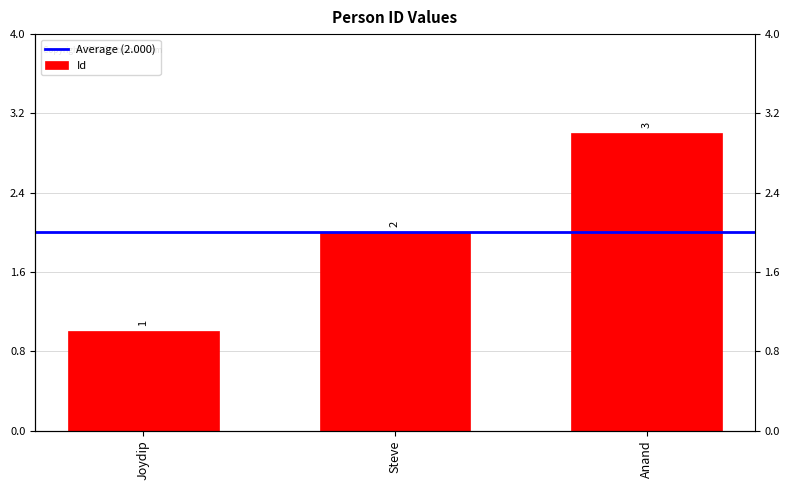

Reading left to right, what are all the values shown in this chart?

Joydip=1	Steve=2	Anand=3